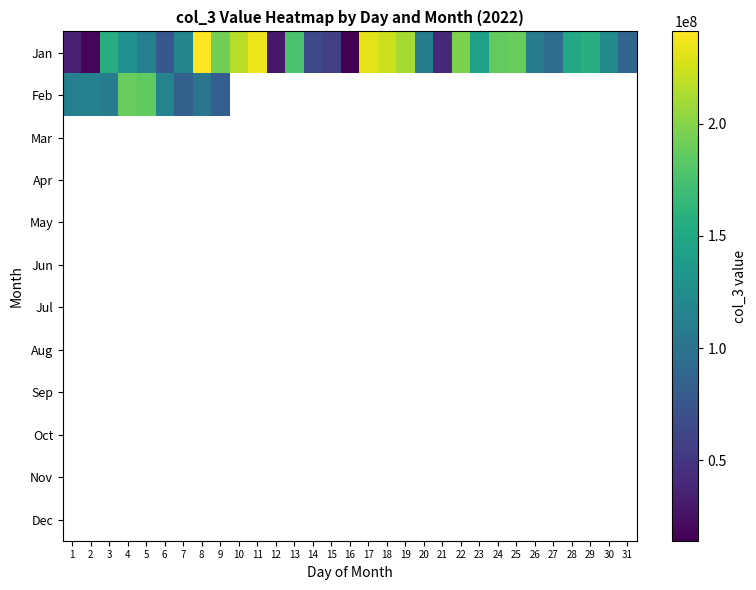

Rank the series at 8 from highest to lowest value.

Jan, Feb, Mar, Apr, May, Jun, Jul, Aug, Sep, Oct, Nov, Dec